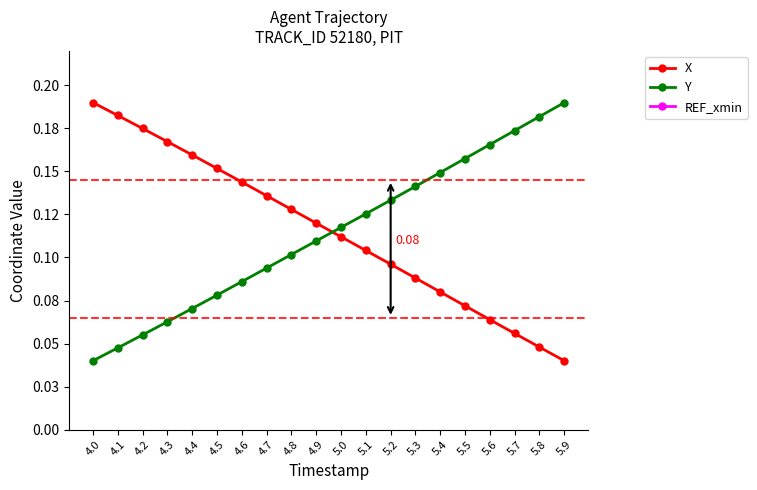

Rank the series at 4.8 from lowest to highest value.

Y, REF_xmin, X